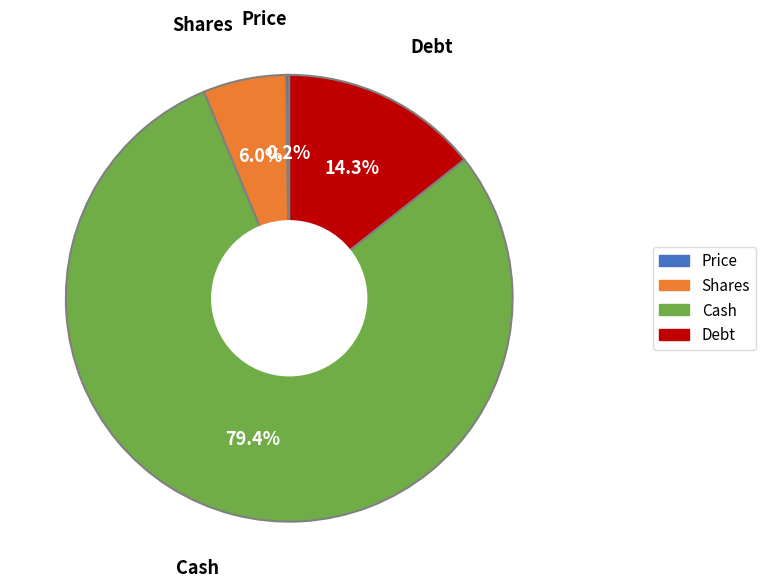

Is there a majority slice in this chart?

Yes